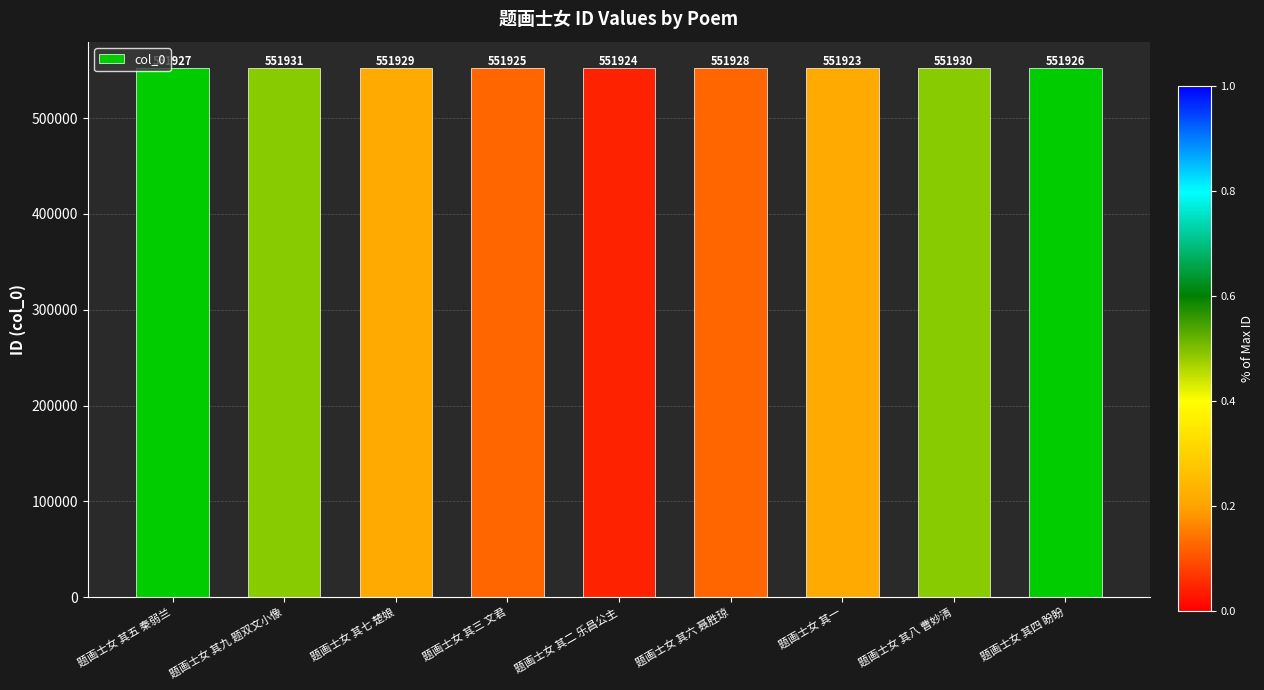

What is the greatest value displayed?

551931